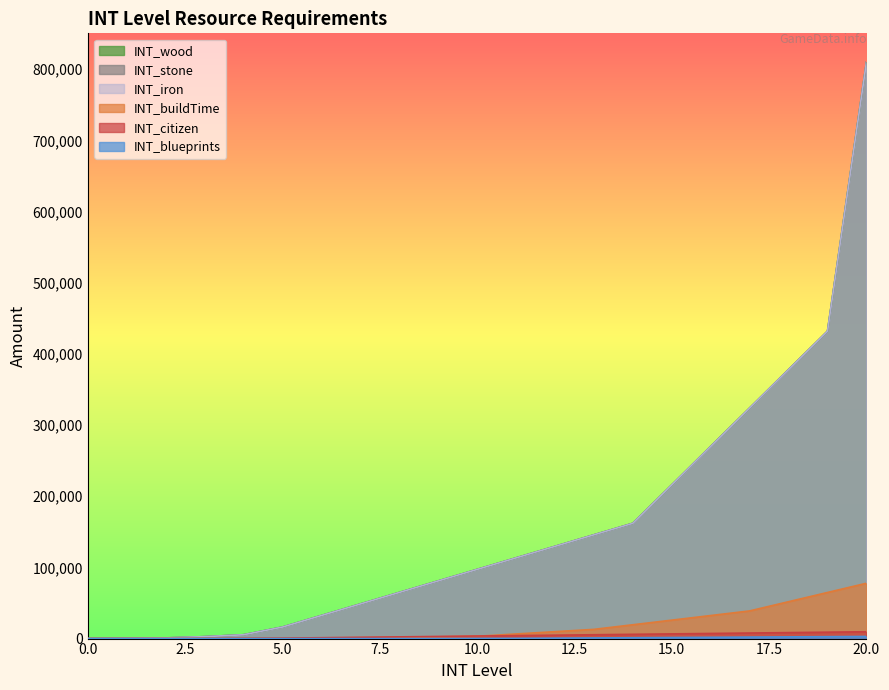

Does the chart display data point markers on the line(s)?

No